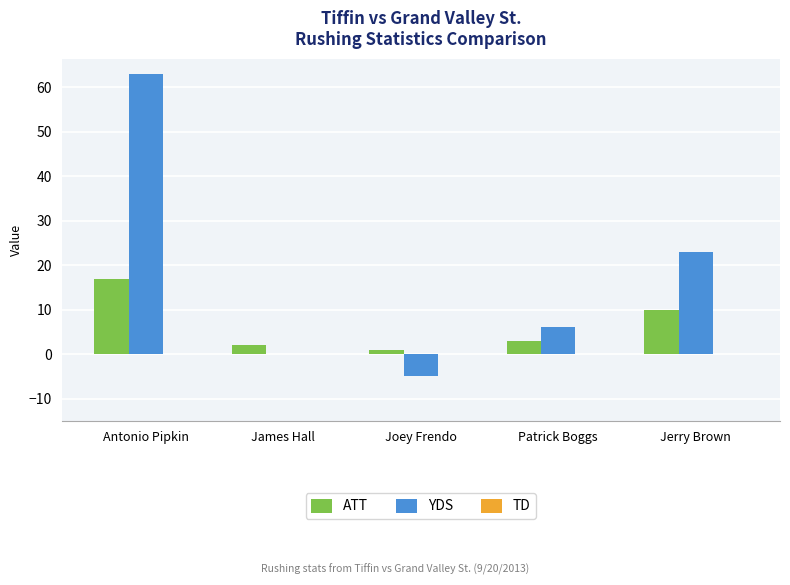

Which series changed the most between James Hall and Jerry Brown?

YDS